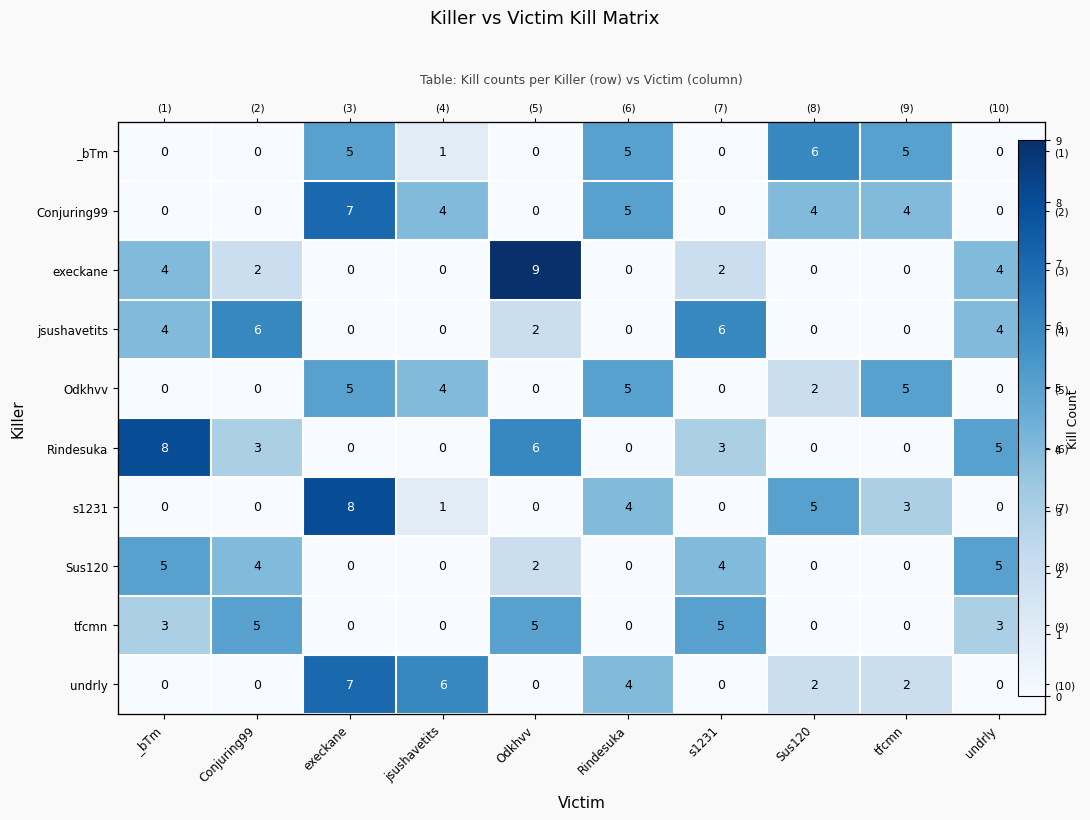

What is the difference between the Odkhvv values at _bTm and tfcmn?

5